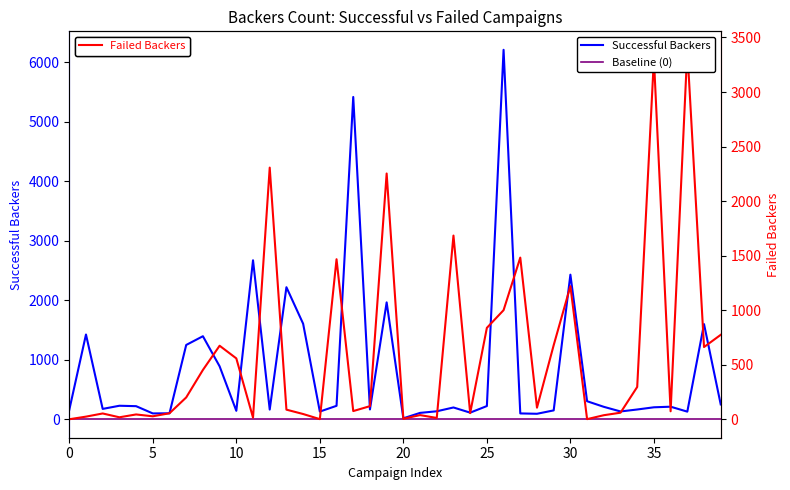

What is the sum of the Successful Backers values at 18 and 11?

2838